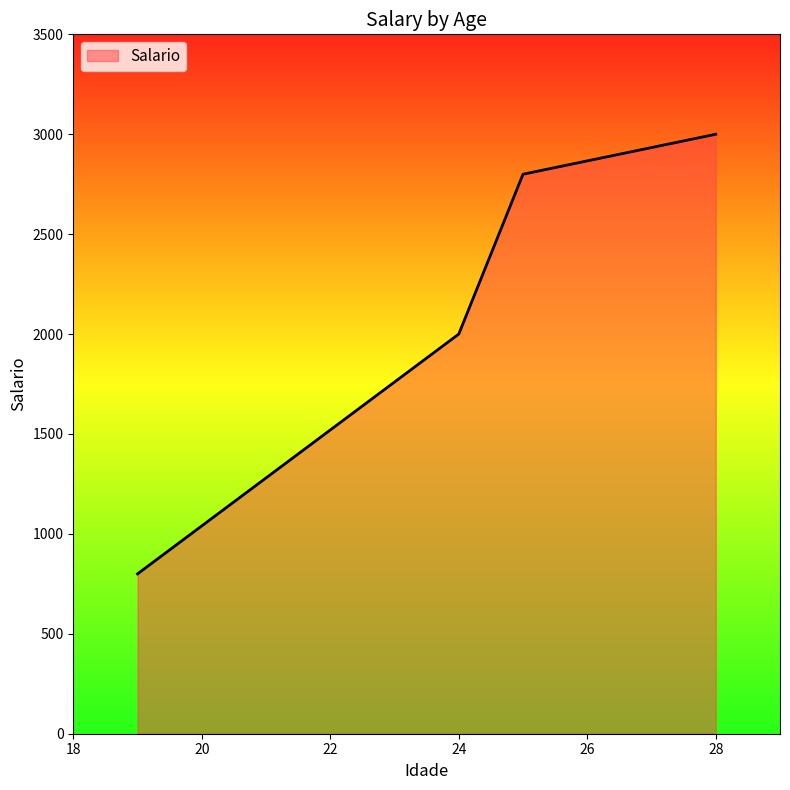

What is the greatest value displayed?

3000